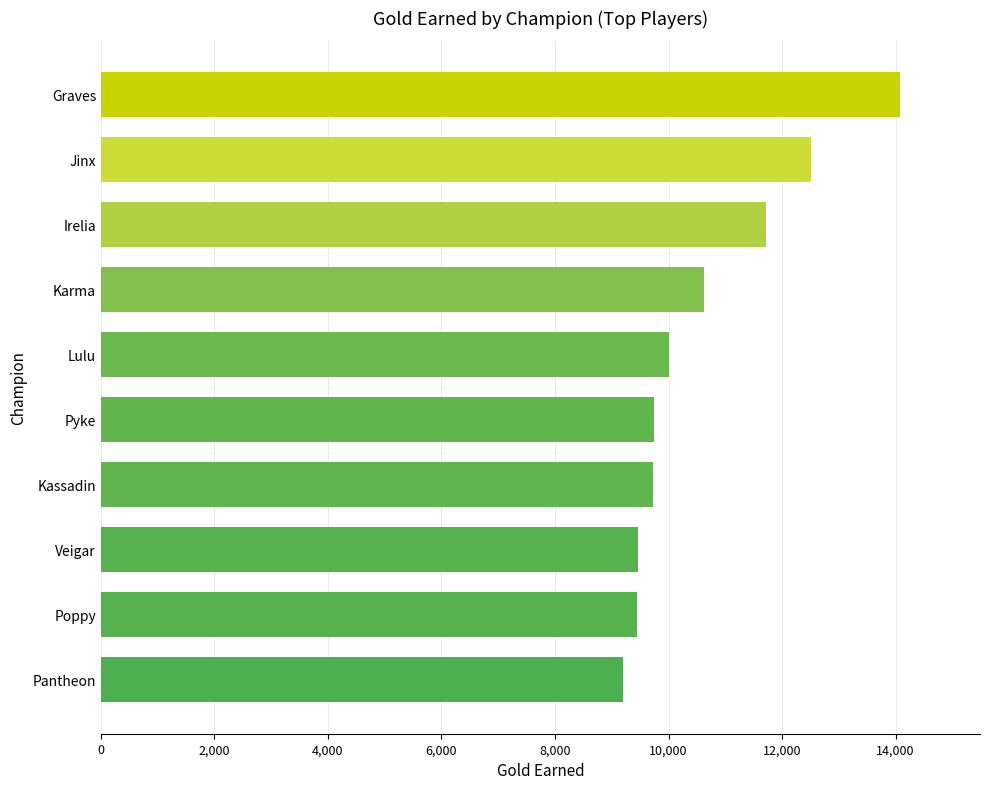

The chart shows a value of 14079 at Graves. True or false?

True